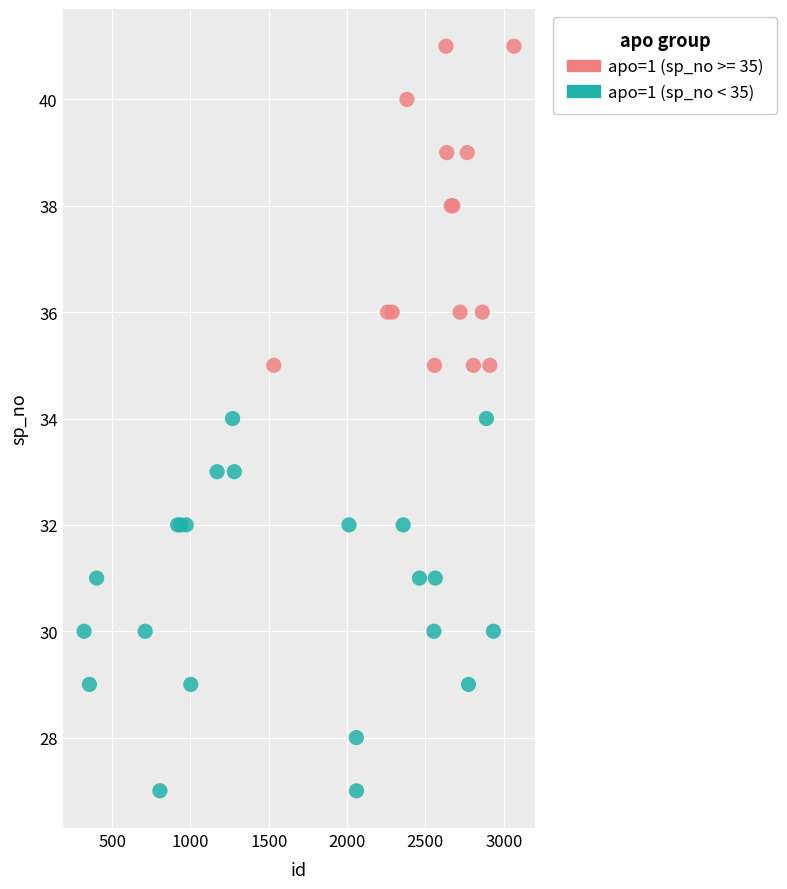

Which series has the widest spread of Y values?

apo=1 (sp_no < 35)